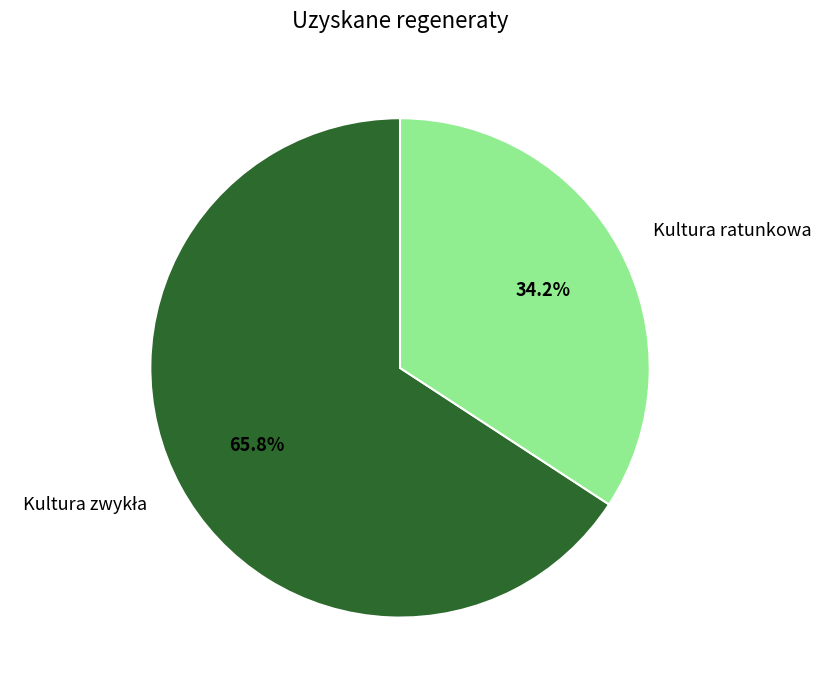

Does Kultura ratunkowa account for over 50% of the chart?

No